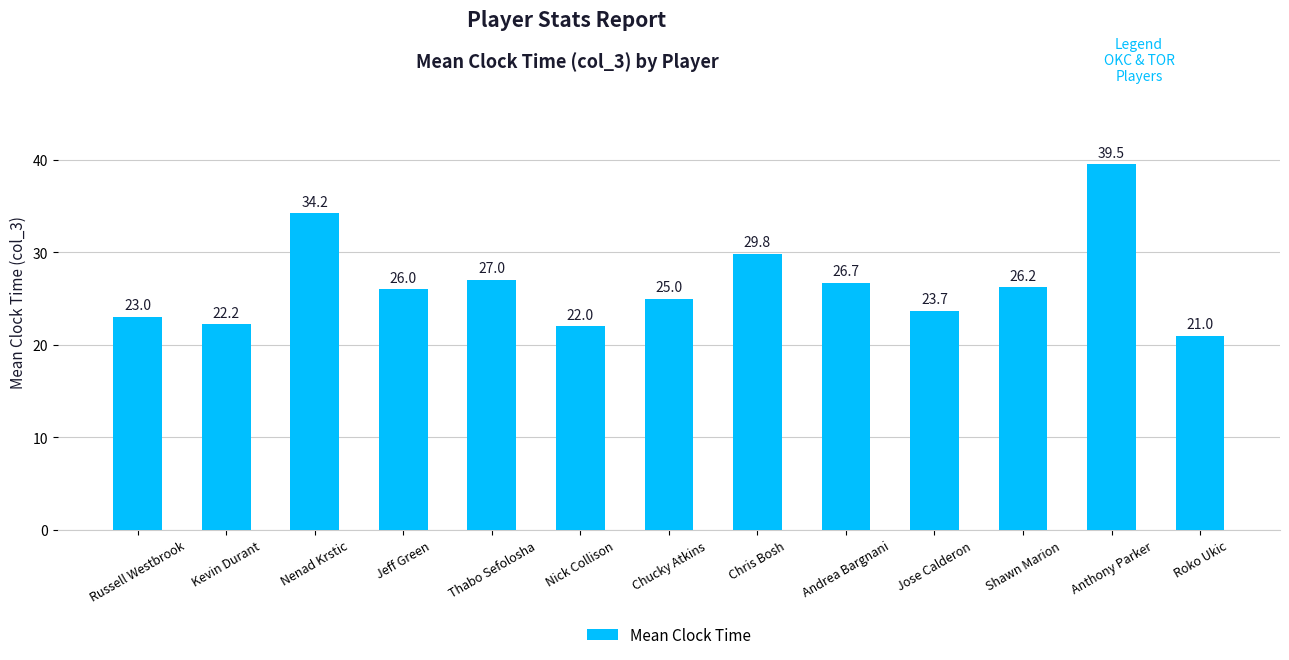

Count the number of categories in the chart.

13